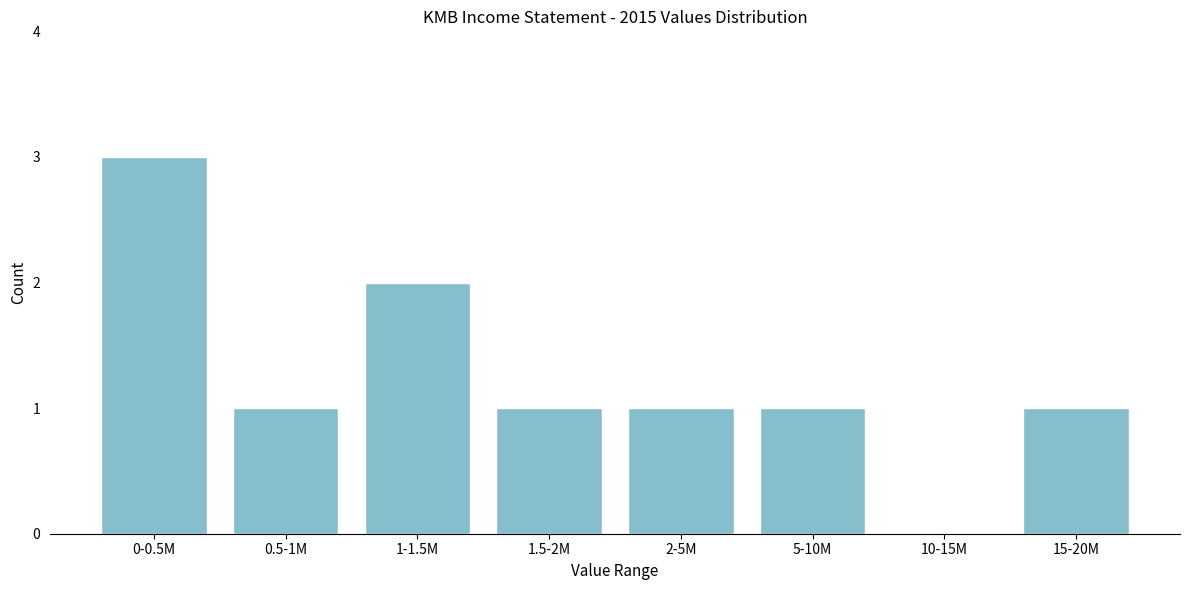

Reading left to right, list all the values displayed in this chart.

0-0.5M=3	0.5-1M=1	1-1.5M=2	1.5-2M=1	2-5M=1	5-10M=1	10-15M=0	15-20M=1